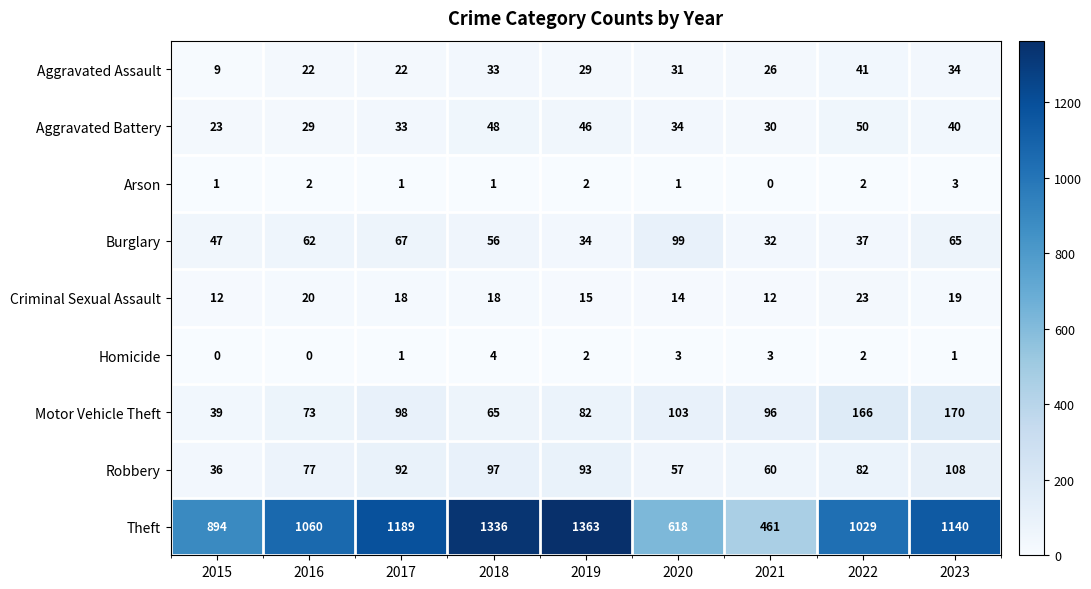

Which category has the highest value in the Aggravated Assault series?

2022